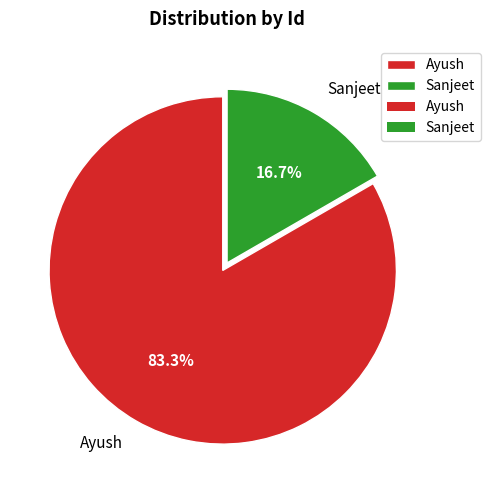

Which slice is the largest?

Ayush